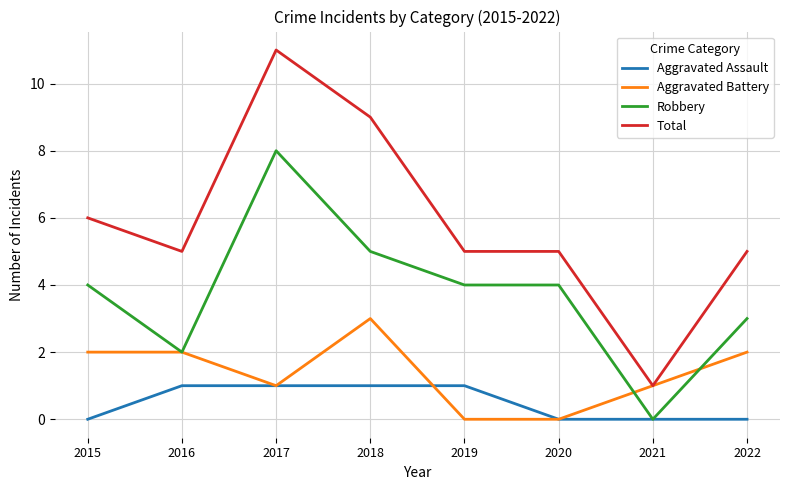

Which series has the largest total across all categories?

Total